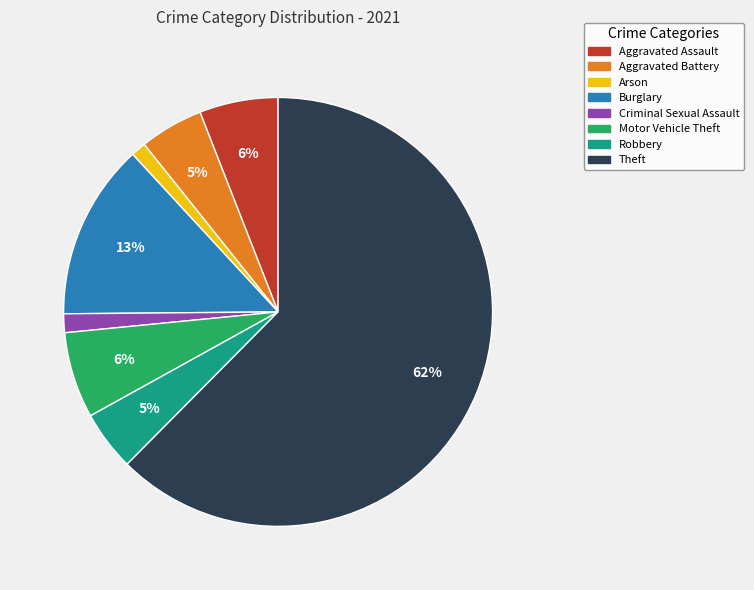

Which slice is the largest?

Theft